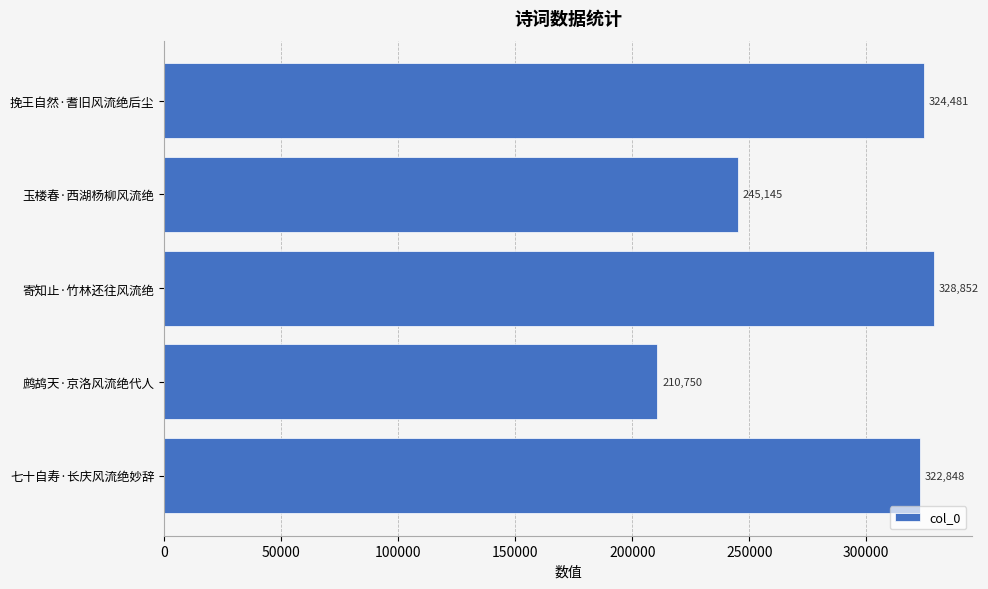

Does the chart contain stacked bars?

No